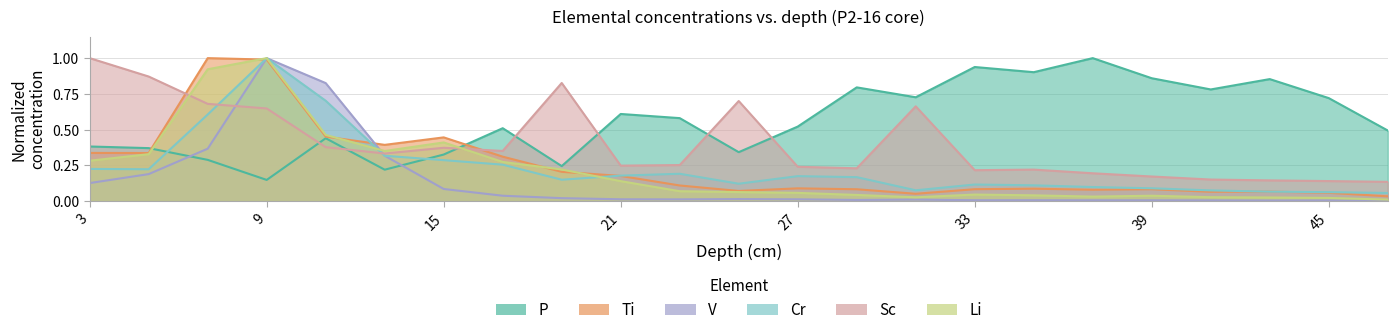

Reading left to right, extract all data points from this chart.

Li: 3=0.3	5=0.3	7=0.9	9=1.0	11=0.5	13=0.4	15=0.4	17=0.3	19=0.2	21=0.1	23=0.1	25=0.1	27=0.1	29=0.0	31=0.0	33=0.0	35=0.0	37=0.0	39=0.0	41=0.0	43=0.0	45=0.0	47=0.0
Sc: 3=1.0	5=0.9	7=0.7	9=0.6	11=0.4	13=0.3	15=0.4	17=0.4	19=0.8	21=0.2	23=0.3	25=0.7	27=0.2	29=0.2	31=0.7	33=0.2	35=0.2	37=0.2	39=0.2	41=0.2	43=0.1	45=0.1	47=0.1
Ti: 3=0.3	5=0.3	7=1.0	9=1.0	11=0.5	13=0.4	15=0.4	17=0.3	19=0.2	21=0.2	23=0.1	25=0.1	27=0.1	29=0.1	31=0.1	33=0.1	35=0.1	37=0.1	39=0.1	41=0.1	43=0.1	45=0.1	47=0.0
V: 3=0.1	5=0.2	7=0.4	9=1.0	11=0.8	13=0.3	15=0.1	17=0.0	19=0.0	21=0.0	23=0.0	25=0.0	27=0.0	29=0.0	31=0.0	33=0.0	35=0.0	37=0.0	39=0.0	41=0.0	43=0.0	45=0.0	47=0.0
Cr: 3=0.2	5=0.2	7=0.6	9=1.0	11=0.7	13=0.3	15=0.3	17=0.3	19=0.1	21=0.2	23=0.2	25=0.1	27=0.2	29=0.2	31=0.1	33=0.1	35=0.1	37=0.1	39=0.1	41=0.1	43=0.1	45=0.1	47=0.1
P: 3=0.4	5=0.4	7=0.3	9=0.1	11=0.4	13=0.2	15=0.3	17=0.5	19=0.2	21=0.6	23=0.6	25=0.3	27=0.5	29=0.8	31=0.7	33=0.9	35=0.9	37=1.0	39=0.9	41=0.8	43=0.9	45=0.7	47=0.5